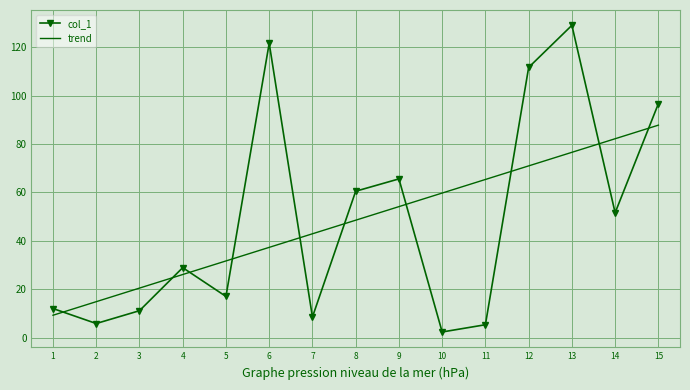

Which series has the largest range (max minus min)?

col_1